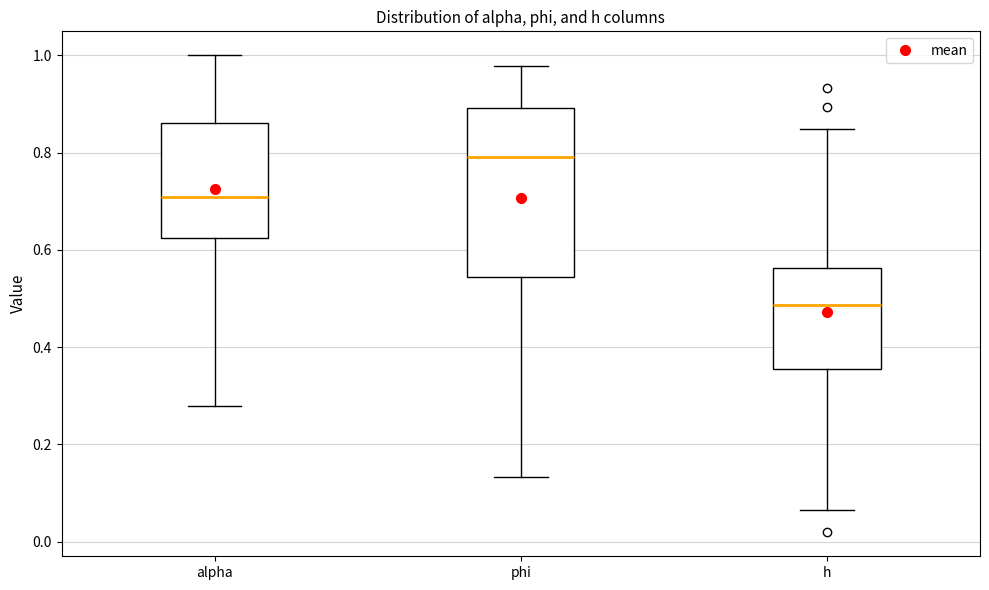

Where is the upper edge of the box for h on the y-axis? The values are not printed on the chart, so give them approximately, as read against the axis.

0.56